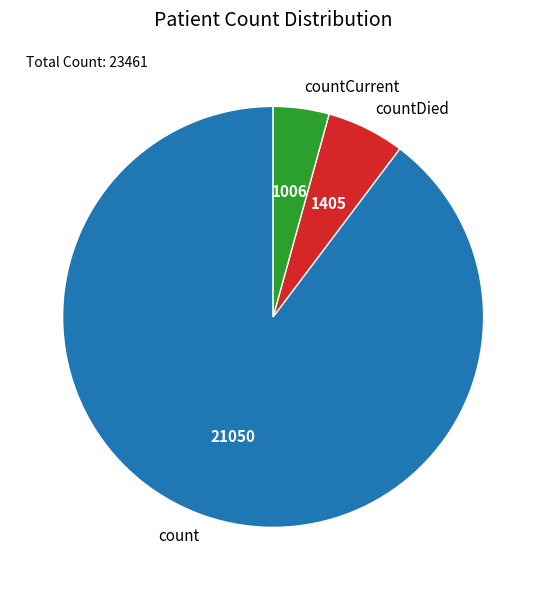

Rank the categories by value from highest to lowest.

count, countDied, countCurrent